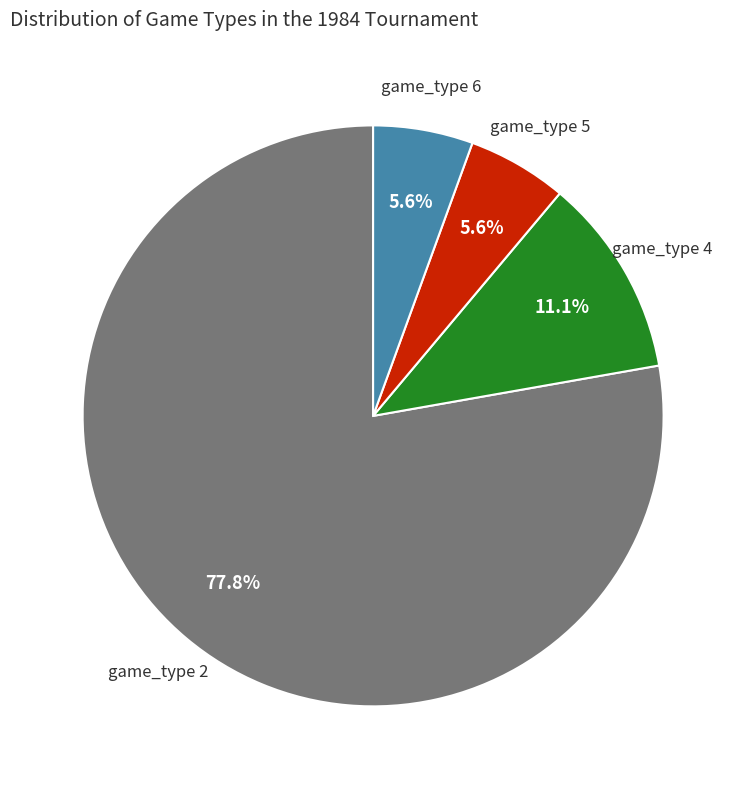

To the nearest percent, what is the average slice percentage?

25%